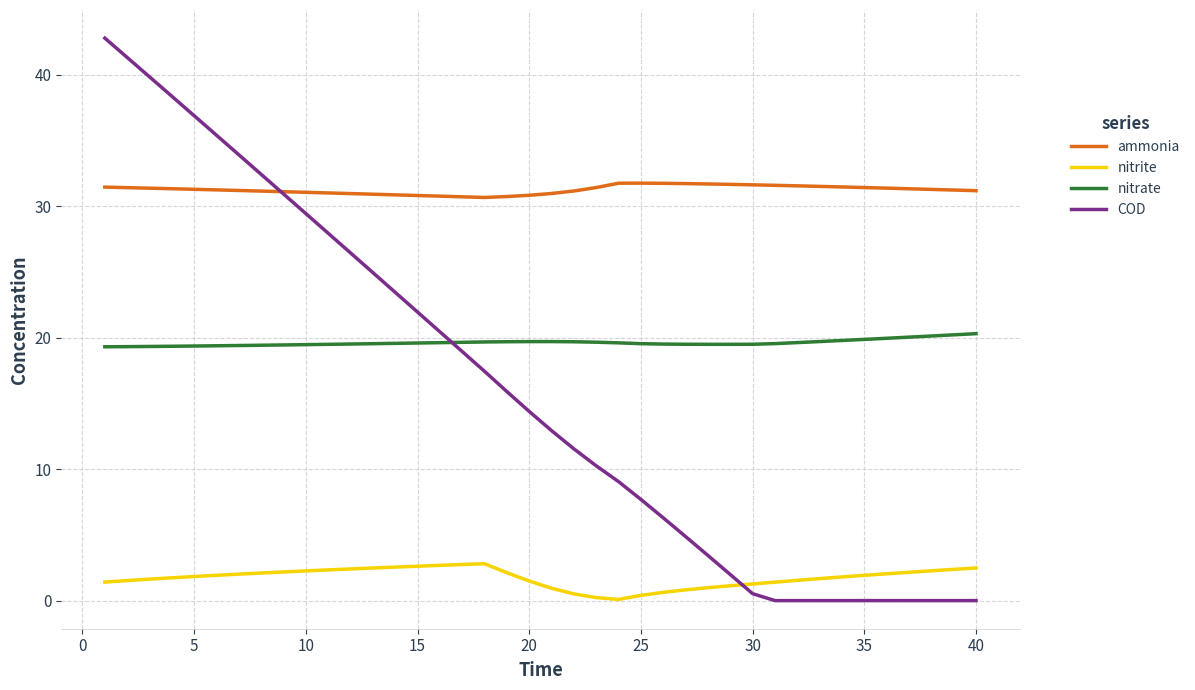

Rank the series by their maximum value, from highest to lowest.

COD, ammonia, nitrate, nitrite